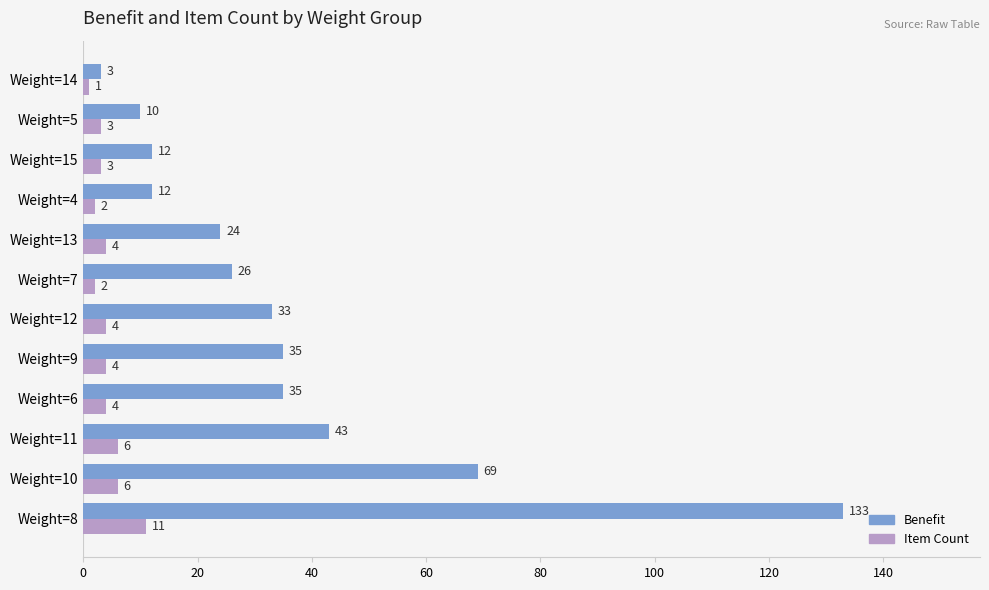

At which category is the sum across all series the highest?

Weight=8